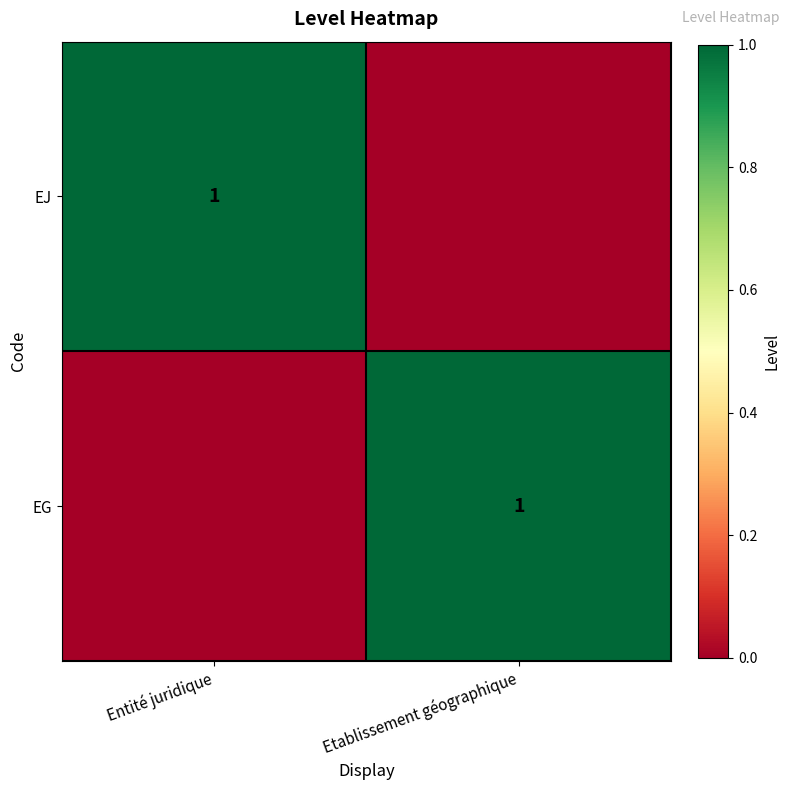

Which label corresponds to the largest value in the chart?

Entité juridique